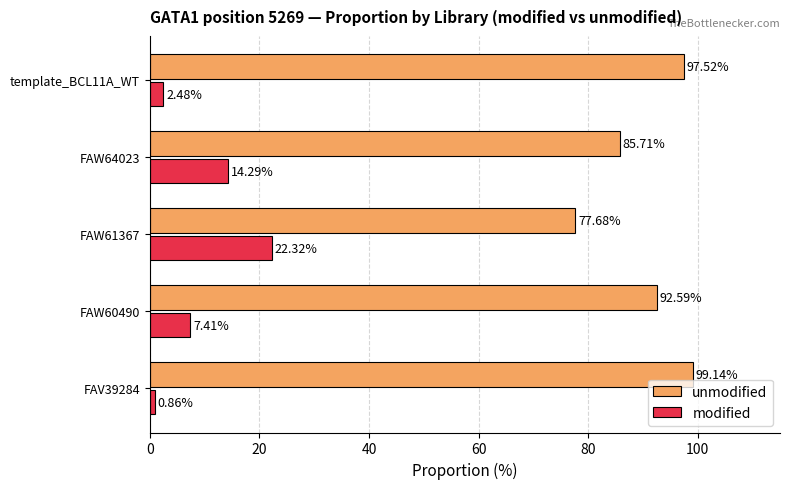

What is the difference between the maximum and second lowest values in the modified series?

19.8